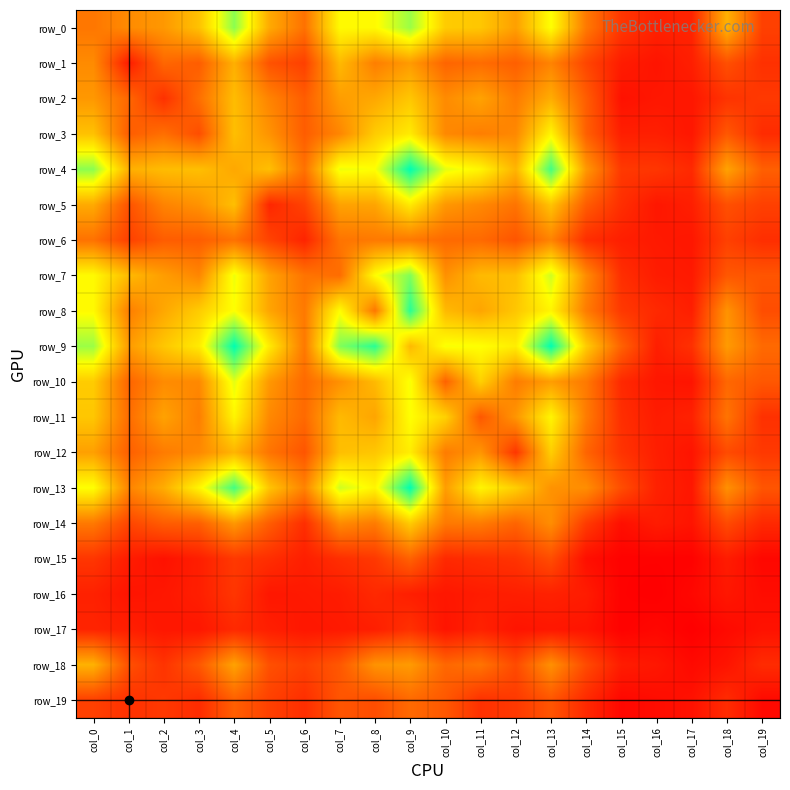

Which series has the largest range (max minus min)?

row_13